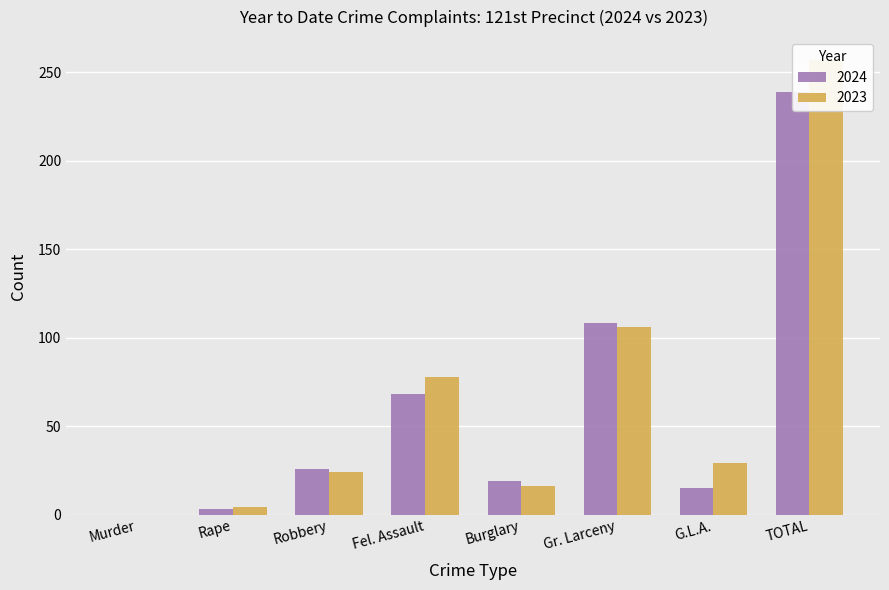

Reading right to left, transcribe all the data shown in this chart.

2024: 239	15	108	19	68	26	3	0
2023: 257	29	106	16	78	24	4	0